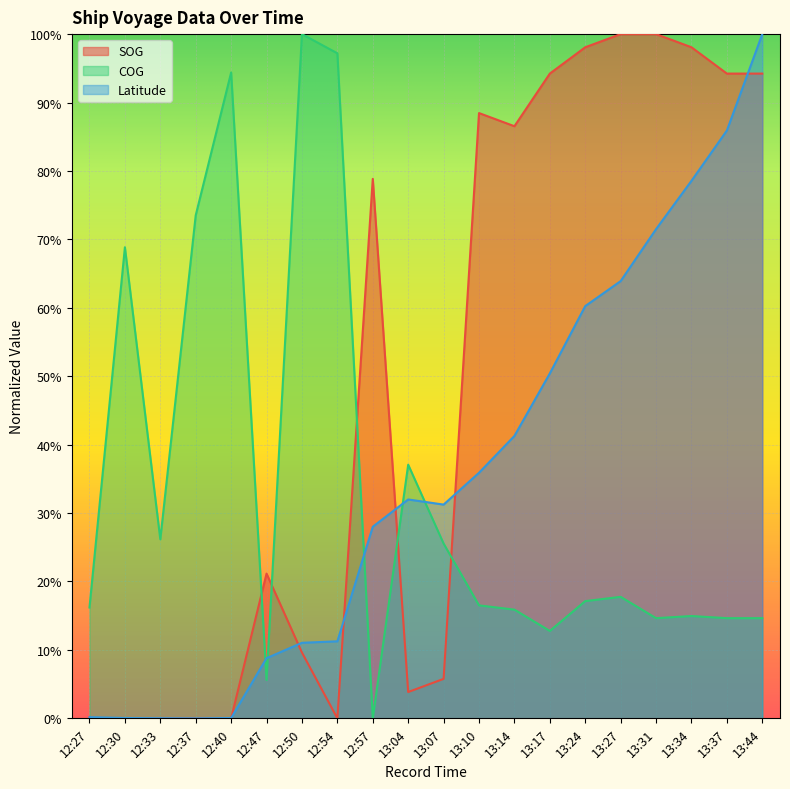

What position from the left is 13:10?

12